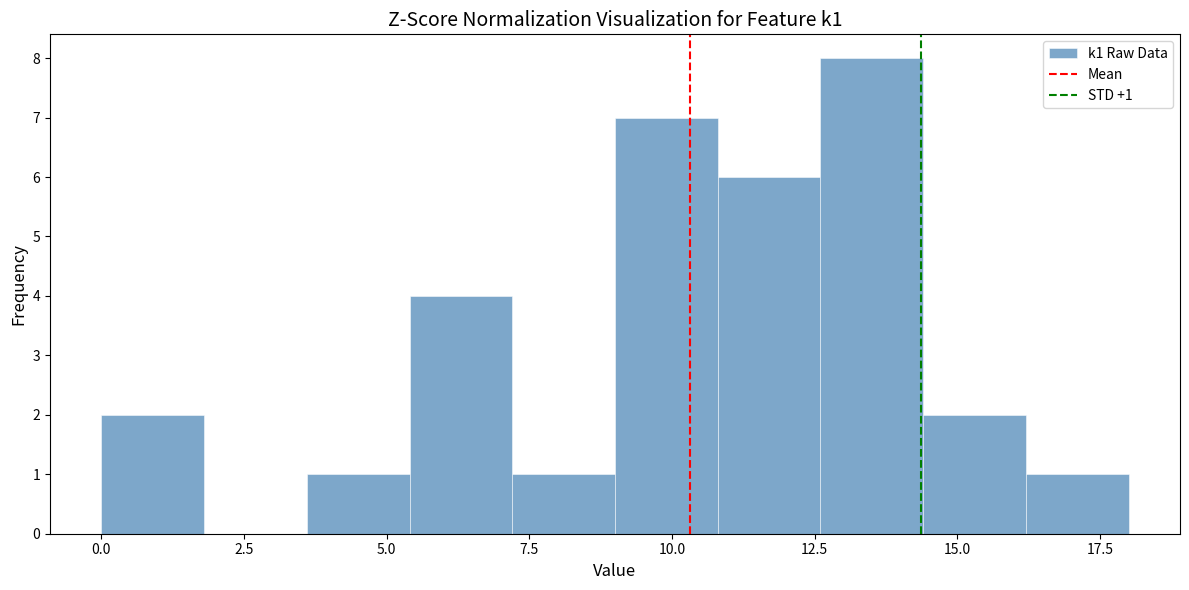

Read against the x-axis, roughly where is the centre of the tallest bar?

13.5